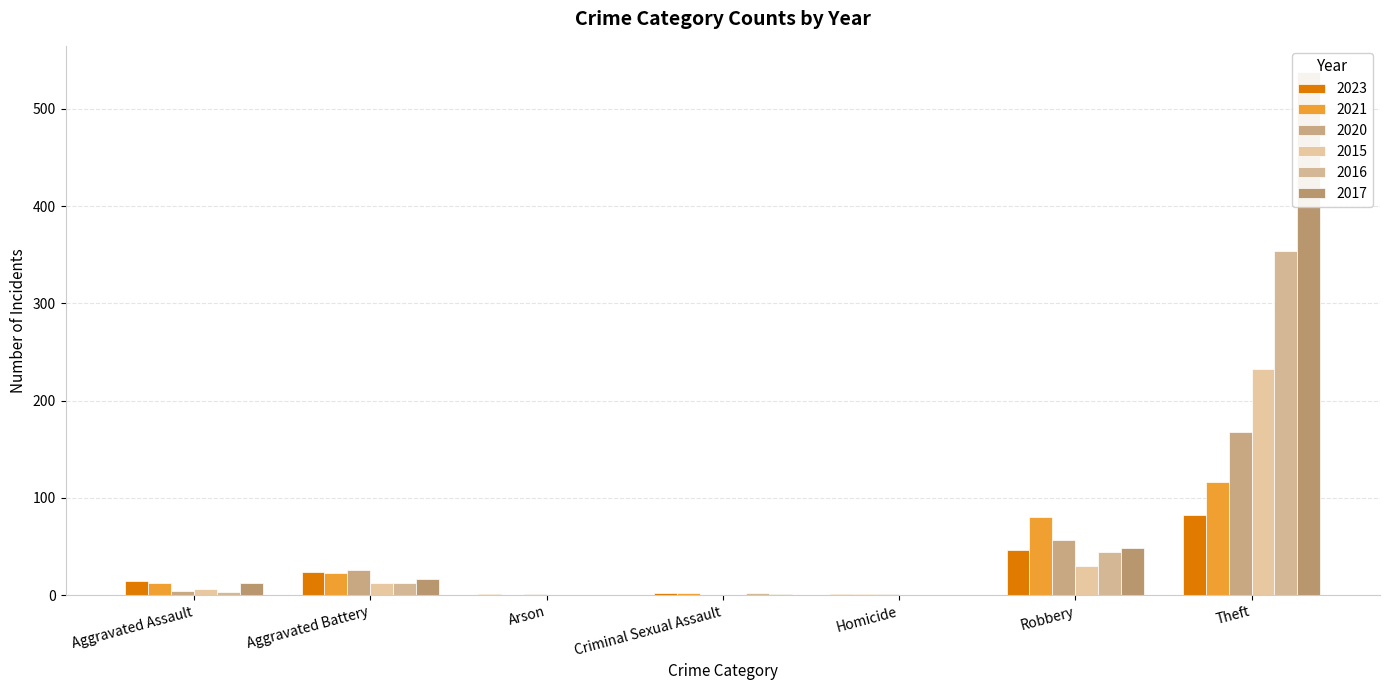

What is the average value of the 2015 series?

40